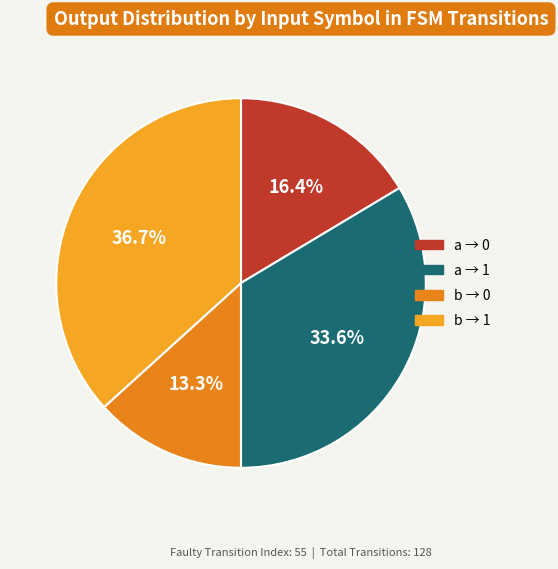

Count the number of slices in the pie.

4